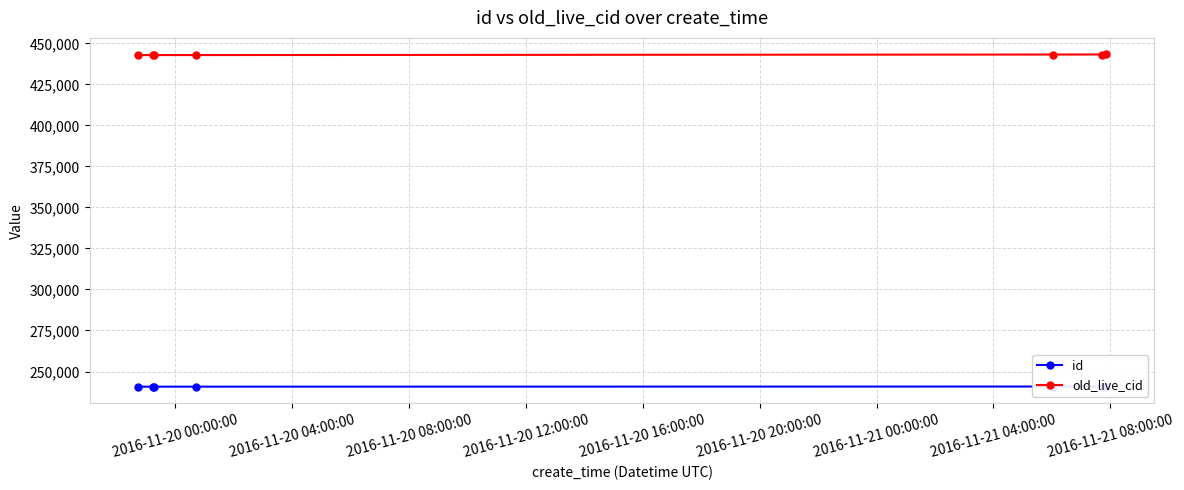

True or false: id and old_live_cid cross at least once.

False